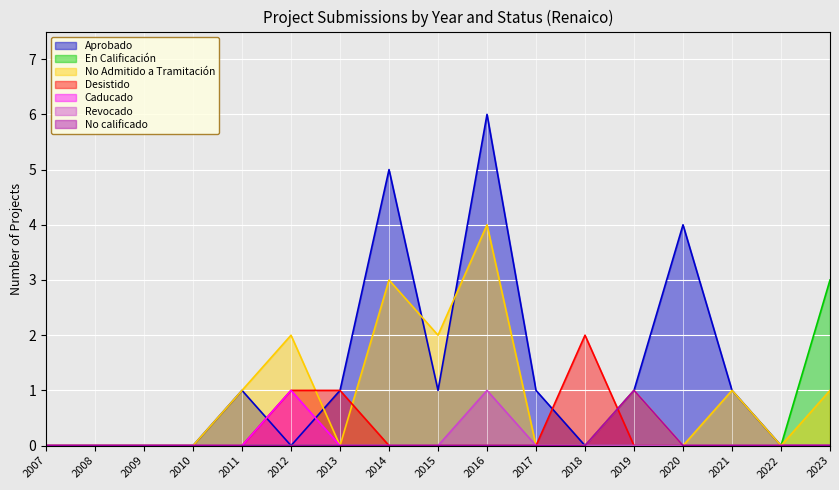

Which series changed the most between 2019 and 2021?

No calificado